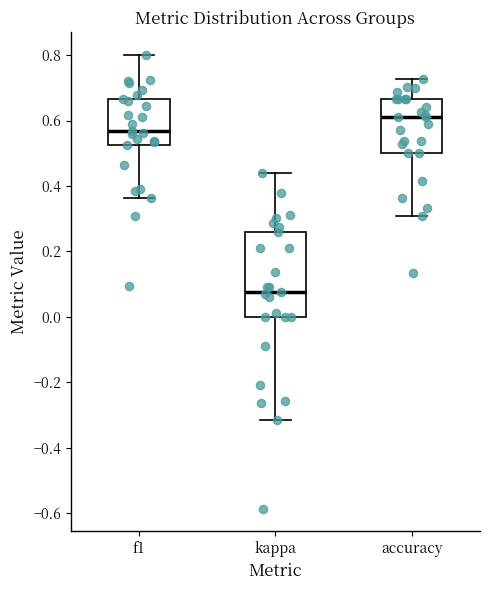

Where is the lower edge of the box for f1 on the y-axis? The values are not printed on the chart, so give them approximately, as read against the axis.

0.52